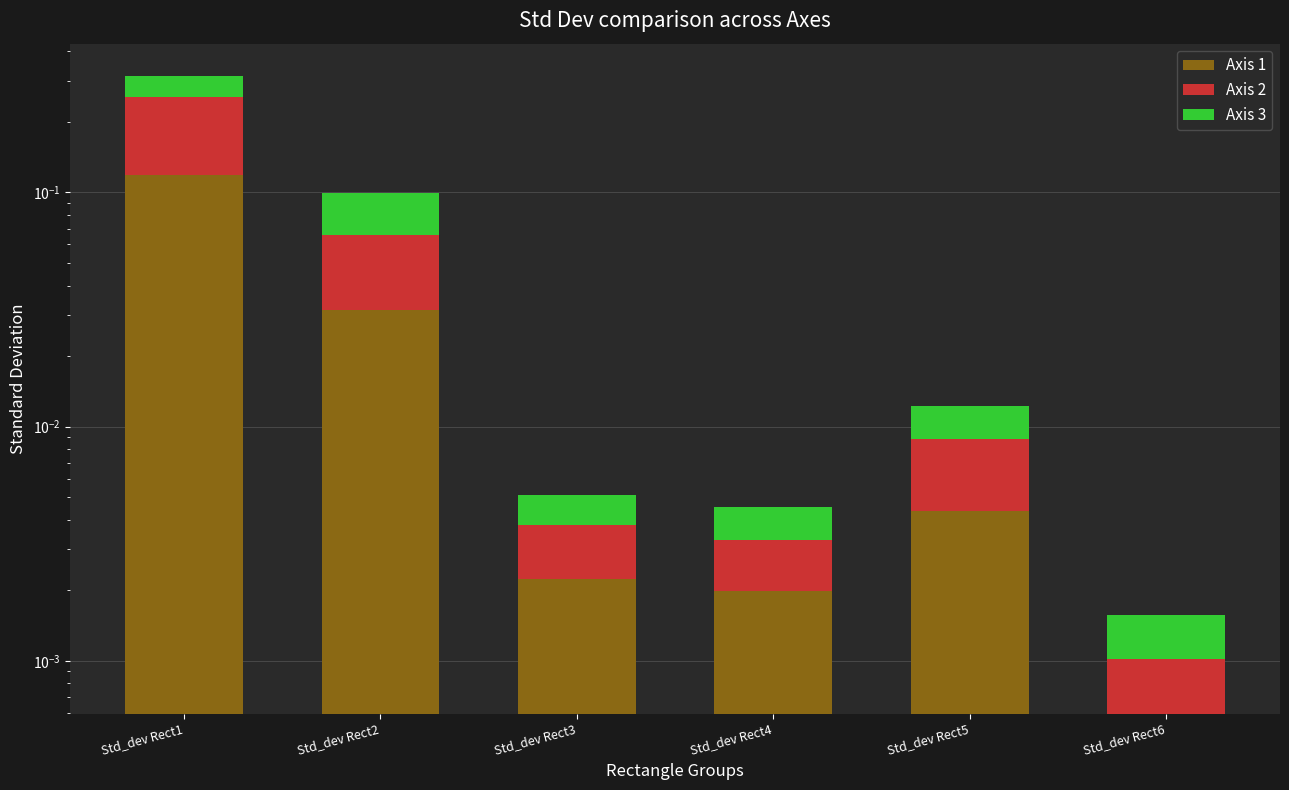

Which series has the widest spread of values?

Axis 2